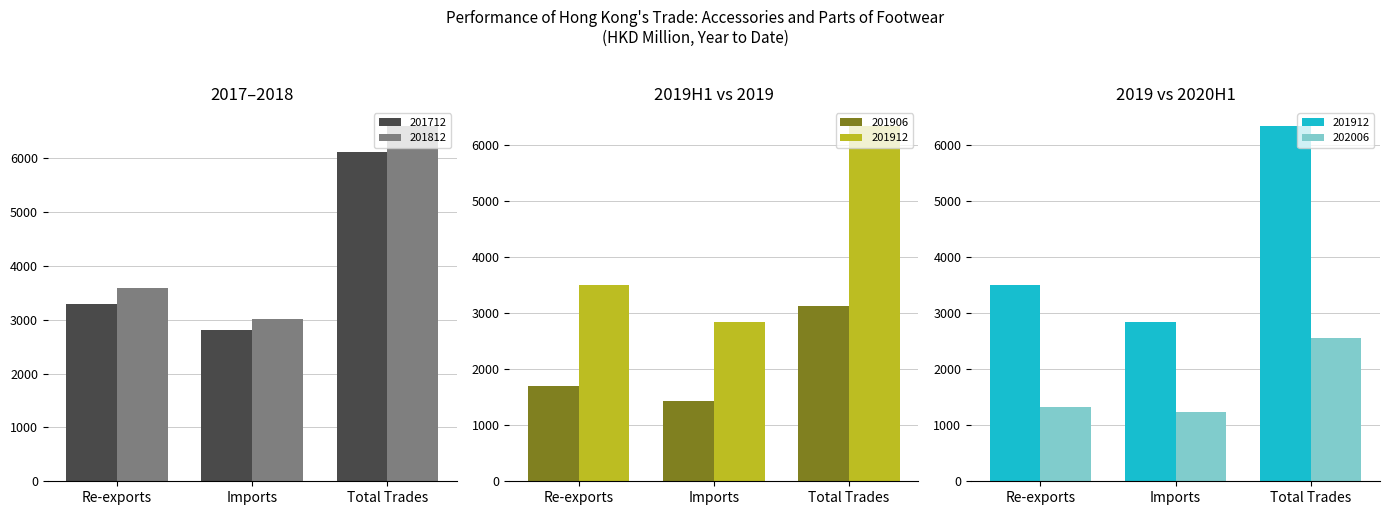

What are all the series names shown in the legend?

201712, 201812, 201906, 201912, 202006